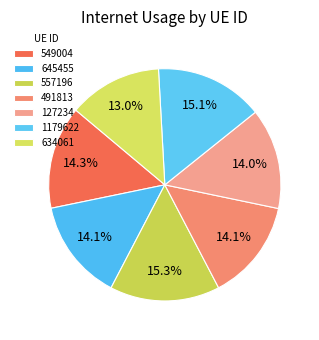

Which slice is the smallest?

634061